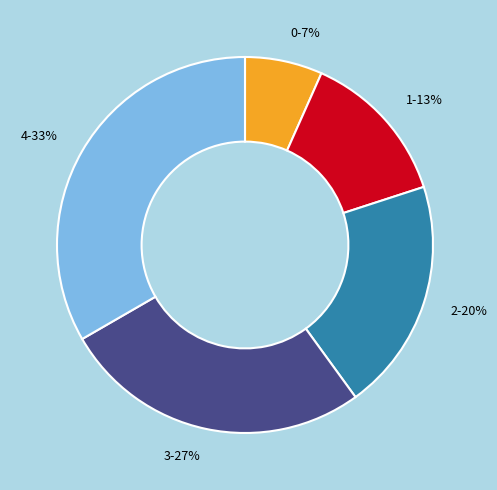

The 0 slice represents 1% of the pie. True or false?

False